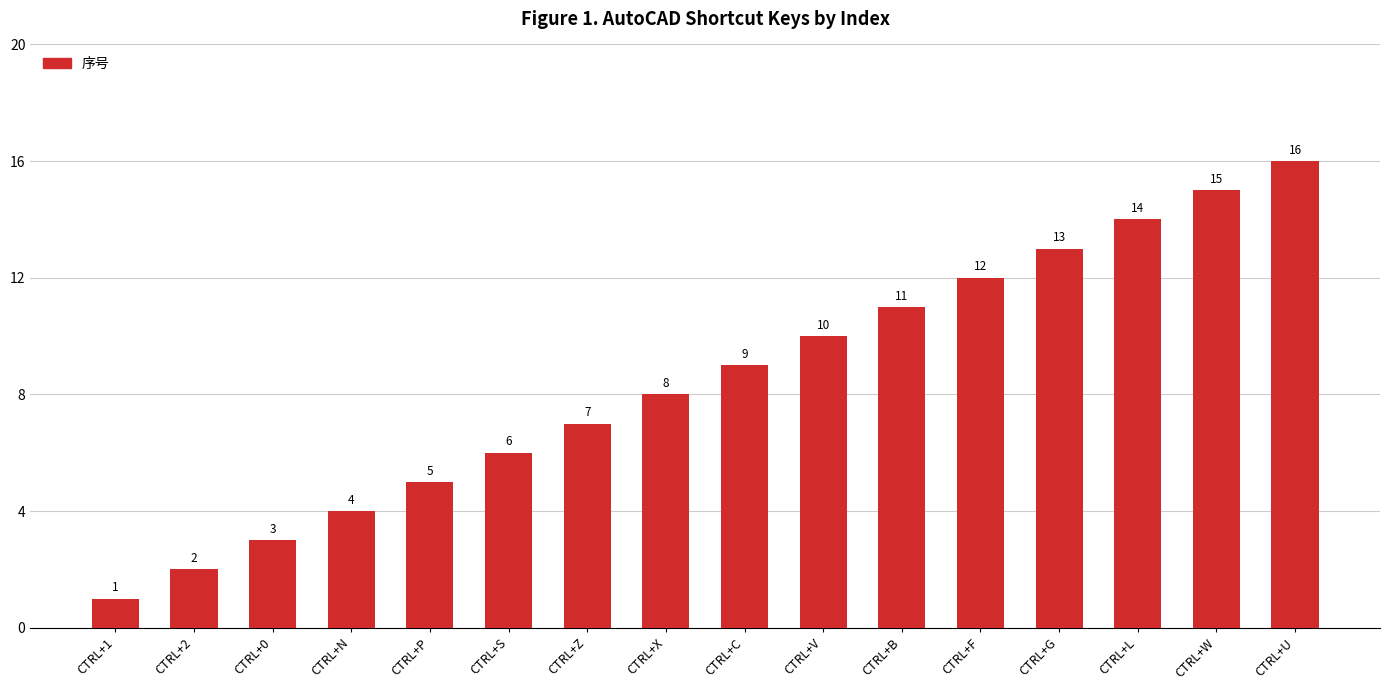

Reading right to left, transcribe all the data shown in this chart.

16	15	14	13	12	11	10	9	8	7	6	5	4	3	2	1